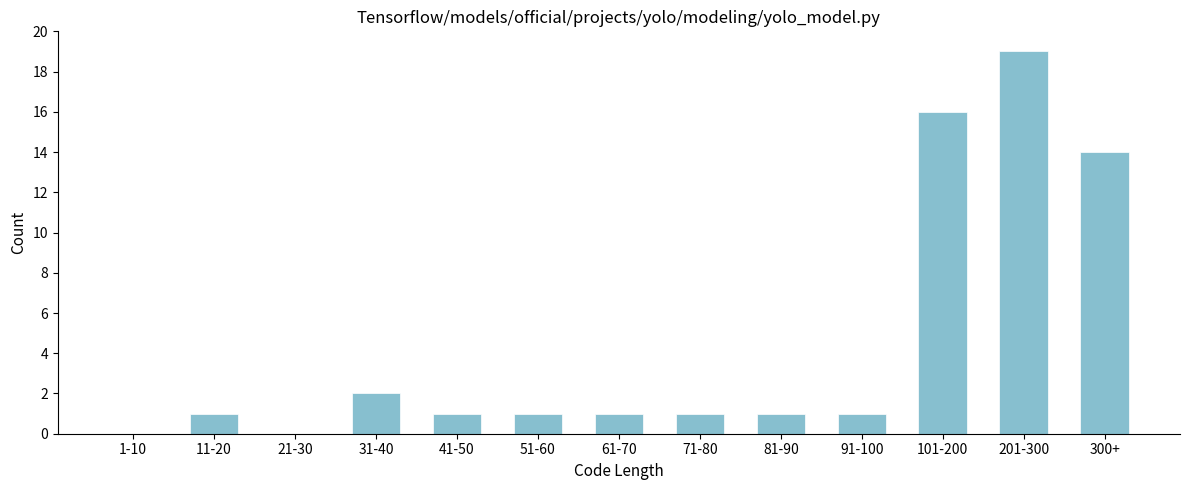

Reading left to right, what are all the values shown in this chart?

1-10=0	11-20=1	21-30=0	31-40=2	41-50=1	51-60=1	61-70=1	71-80=1	81-90=1	91-100=1	101-200=16	201-300=19	300+=14